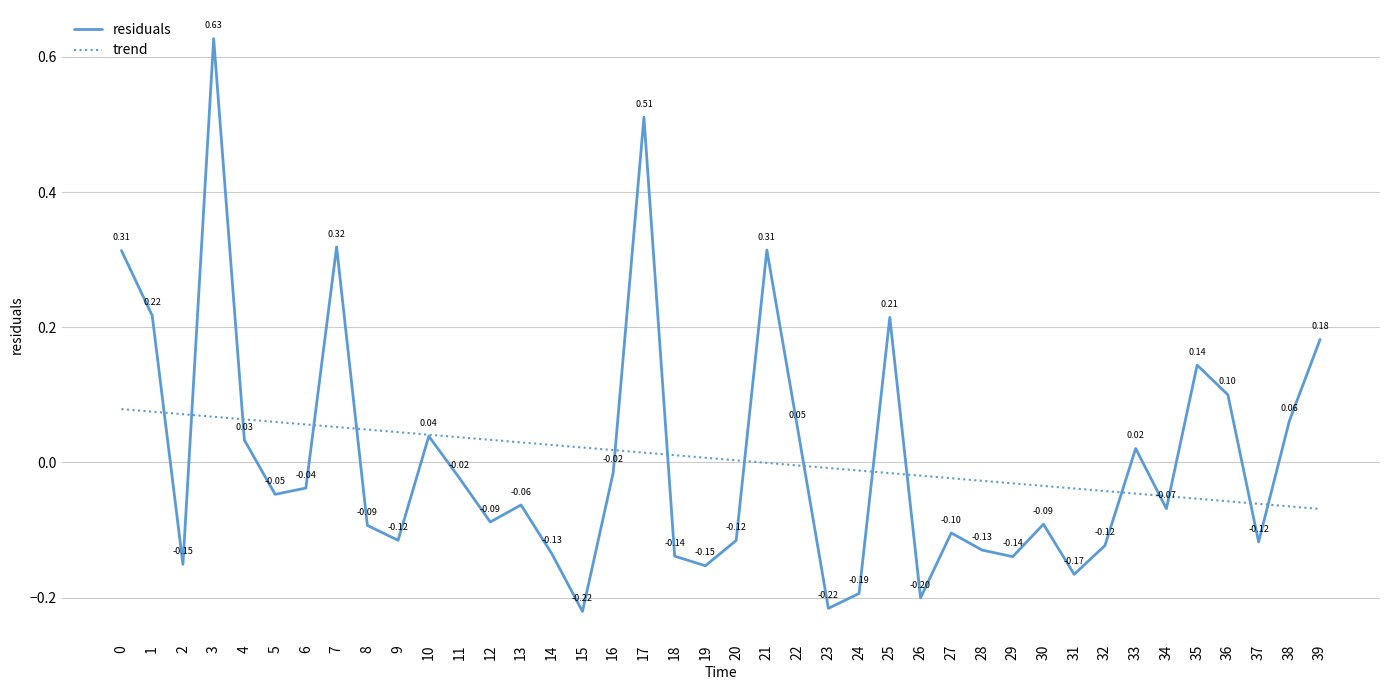

Which series changed the most between 27 and 33?

residuals